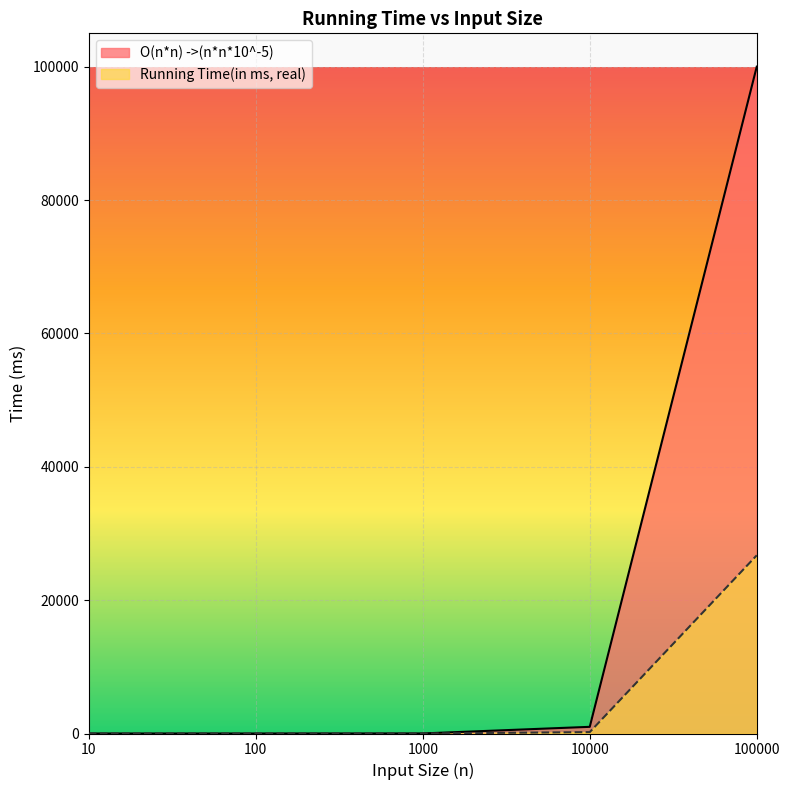

What is the total value across all series at 1000?

12.0